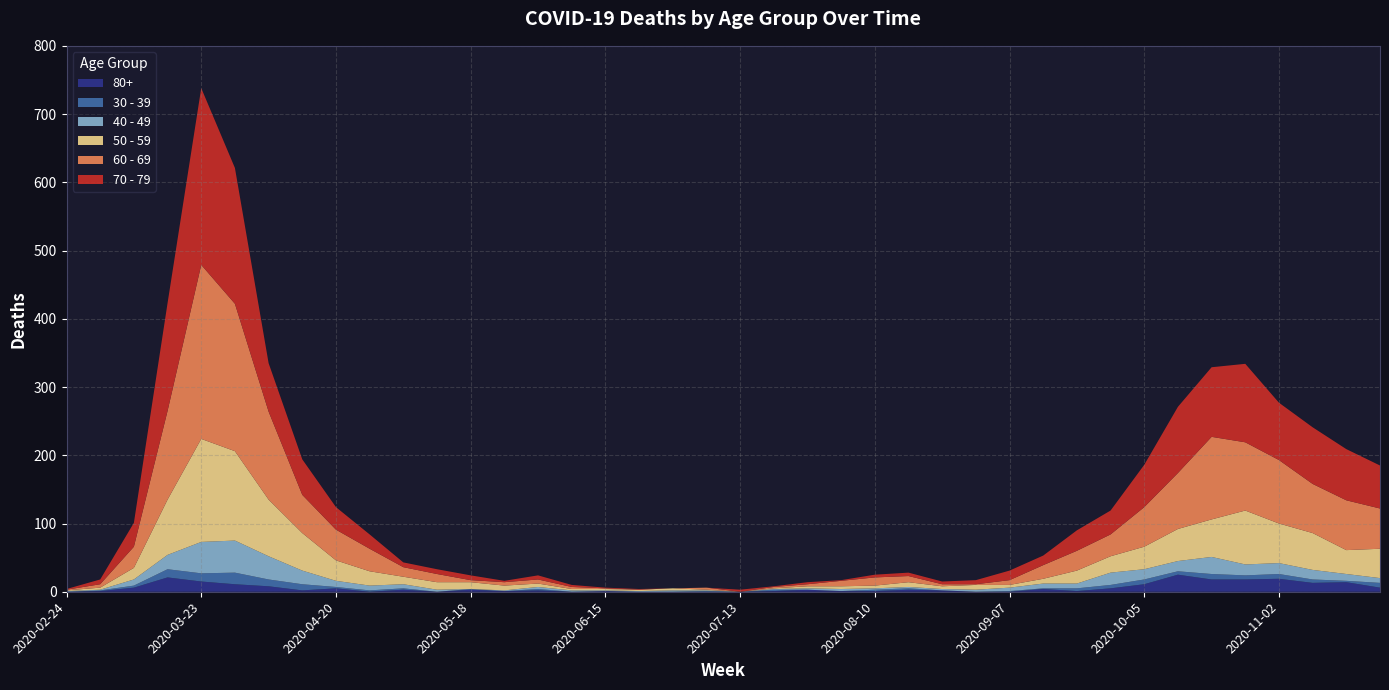

Reading left to right, extract all data points from this chart.

60 - 69: 2020-02-24=1	2020-03-02=5	2020-03-09=31	2020-03-16=130	2020-03-23=255	2020-03-30=216	2020-04-06=129	2020-04-13=56	2020-04-20=45	2020-04-27=33	2020-05-04=14	2020-05-11=12	2020-05-18=3	2020-05-25=5	2020-06-01=6	2020-06-08=3	2020-06-15=1	2020-06-22=0	2020-06-29=0	2020-07-06=3	2020-07-13=0	2020-07-20=2	2020-07-27=3	2020-08-03=8	2020-08-10=12	2020-08-17=9	2020-08-24=3	2020-08-31=1	2020-09-07=7	2020-09-14=20	2020-09-21=29	2020-09-28=32	2020-10-05=58	2020-10-12=82	2020-10-19=121	2020-10-26=100	2020-11-02=93	2020-11-09=72	2020-11-16=73	2020-11-23=59
70 - 79: 2020-02-24=1	2020-03-02=7	2020-03-09=35	2020-03-16=158	2020-03-23=259	2020-03-30=199	2020-04-06=71	2020-04-13=52	2020-04-20=33	2020-04-27=21	2020-05-04=7	2020-05-11=7	2020-05-18=7	2020-05-25=2	2020-06-01=6	2020-06-08=3	2020-06-15=1	2020-06-22=1	2020-06-29=0	2020-07-06=0	2020-07-13=3	2020-07-20=1	2020-07-27=3	2020-08-03=1	2020-08-10=4	2020-08-17=5	2020-08-24=4	2020-08-31=6	2020-09-07=14	2020-09-14=14	2020-09-21=30	2020-09-28=35	2020-10-05=62	2020-10-12=97	2020-10-19=102	2020-10-26=115	2020-11-02=84	2020-11-09=83	2020-11-16=75	2020-11-23=63
50 - 59: 2020-02-24=1	2020-03-02=3	2020-03-09=17	2020-03-16=81	2020-03-23=151	2020-03-30=131	2020-04-06=83	2020-04-13=55	2020-04-20=30	2020-04-27=21	2020-05-04=11	2020-05-11=11	2020-05-18=10	2020-05-25=7	2020-06-01=5	2020-06-08=2	2020-06-15=2	2020-06-22=2	2020-06-29=3	2020-07-06=1	2020-07-13=0	2020-07-20=1	2020-07-27=3	2020-08-03=4	2020-08-10=4	2020-08-17=7	2020-08-24=4	2020-08-31=7	2020-09-07=4	2020-09-14=7	2020-09-21=19	2020-09-28=24	2020-10-05=33	2020-10-12=47	2020-10-19=55	2020-10-26=79	2020-11-02=58	2020-11-09=54	2020-11-16=35	2020-11-23=43
40 - 49: 2020-02-24=1	2020-03-02=1	2020-03-09=9	2020-03-16=21	2020-03-23=46	2020-03-30=47	2020-04-06=34	2020-04-13=20	2020-04-20=9	2020-04-27=7	2020-05-04=6	2020-05-11=3	2020-05-18=0	2020-05-25=1	2020-06-01=3	2020-06-08=2	2020-06-15=1	2020-06-22=1	2020-06-29=2	2020-07-06=1	2020-07-13=0	2020-07-20=1	2020-07-27=2	2020-08-03=3	2020-08-10=2	2020-08-17=2	2020-08-24=2	2020-08-31=3	2020-09-07=5	2020-09-14=7	2020-09-21=7	2020-09-28=18	2020-10-05=15	2020-10-12=15	2020-10-19=25	2020-10-26=16	2020-11-02=16	2020-11-09=14	2020-11-16=10	2020-11-23=7
30 - 39: 2020-02-24=0	2020-03-02=1	2020-03-09=3	2020-03-16=12	2020-03-23=12	2020-03-30=17	2020-04-06=10	2020-04-13=9	2020-04-20=2	2020-04-27=2	2020-05-04=2	2020-05-11=0	2020-05-18=1	2020-05-25=0	2020-06-01=2	2020-06-08=0	2020-06-15=0	2020-06-22=0	2020-06-29=0	2020-07-06=1	2020-07-13=0	2020-07-20=2	2020-07-27=0	2020-08-03=0	2020-08-10=2	2020-08-17=2	2020-08-24=0	2020-08-31=0	2020-09-07=1	2020-09-14=1	2020-09-21=4	2020-09-28=5	2020-10-05=7	2020-10-12=5	2020-10-19=8	2020-10-26=6	2020-11-02=7	2020-11-09=5	2020-11-16=2	2020-11-23=7
80+: 2020-02-24=0	2020-03-02=1	2020-03-09=6	2020-03-16=21	2020-03-23=15	2020-03-30=11	2020-04-06=8	2020-04-13=2	2020-04-20=5	2020-04-27=0	2020-05-04=3	2020-05-11=0	2020-05-18=3	2020-05-25=1	2020-06-01=2	2020-06-08=0	2020-06-15=1	2020-06-22=0	2020-06-29=0	2020-07-06=0	2020-07-13=0	2020-07-20=1	2020-07-27=3	2020-08-03=1	2020-08-10=1	2020-08-17=3	2020-08-24=2	2020-08-31=0	2020-09-07=0	2020-09-14=4	2020-09-21=1	2020-09-28=5	2020-10-05=11	2020-10-12=25	2020-10-19=18	2020-10-26=18	2020-11-02=19	2020-11-09=13	2020-11-16=14	2020-11-23=6